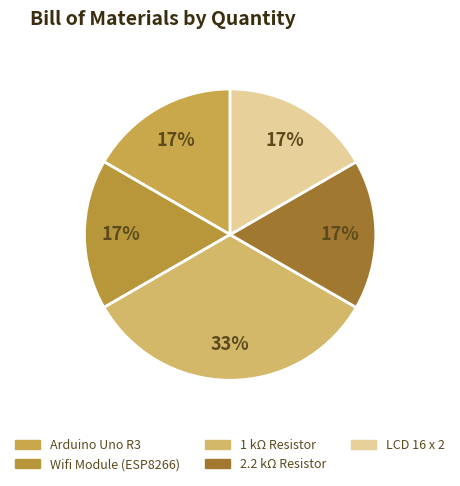

Is it true that 1 kΩ Resistor is 33% of the pie?

True